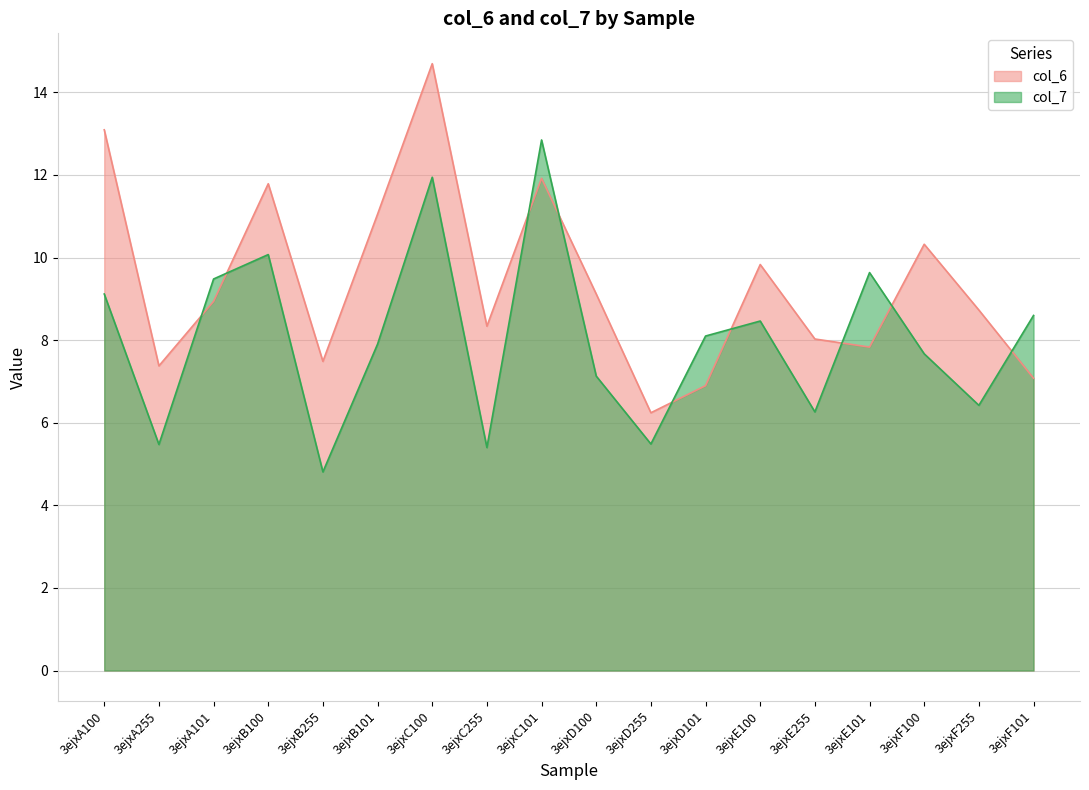

How many lines are shown in the chart?

2